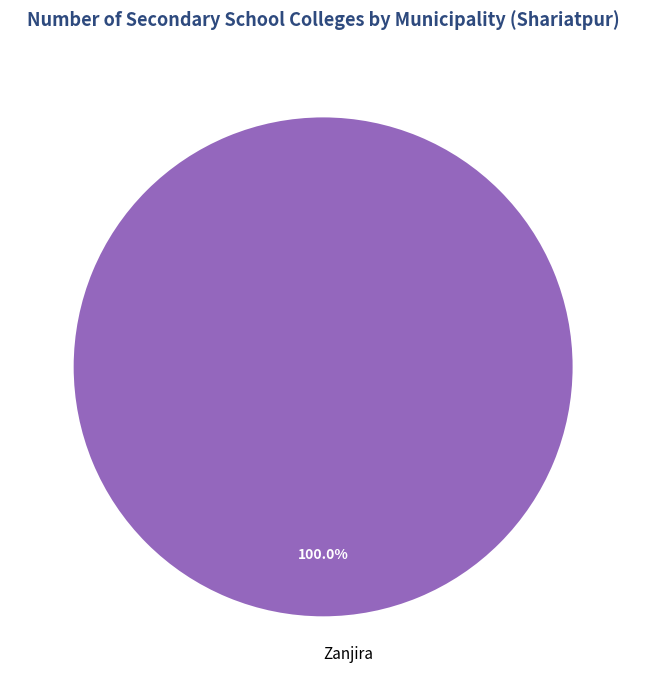

What is the majority slice?

Zanjira